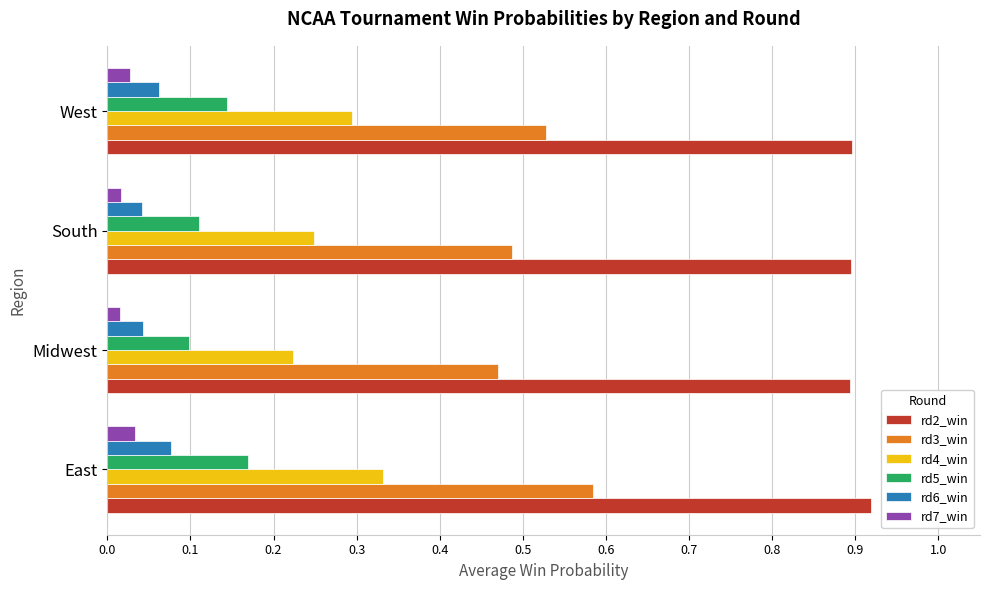

Is the value of rd2_win at East greater than the value of rd6_win at South?

Yes